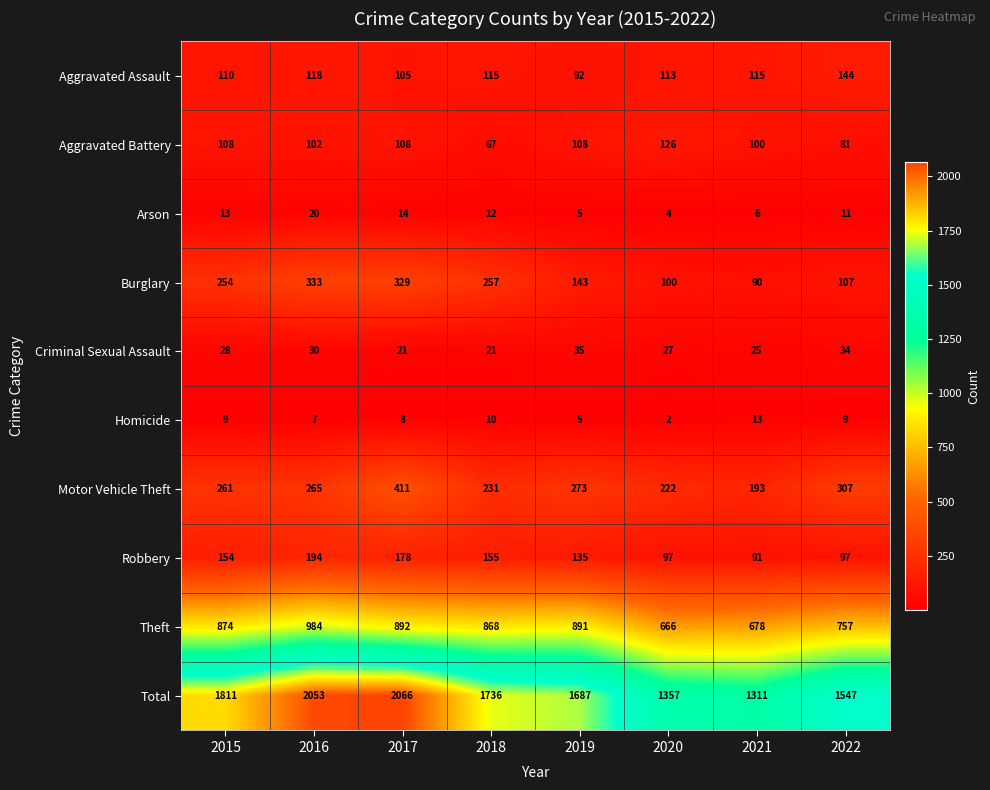

At which category is the sum across all series the highest?

2017